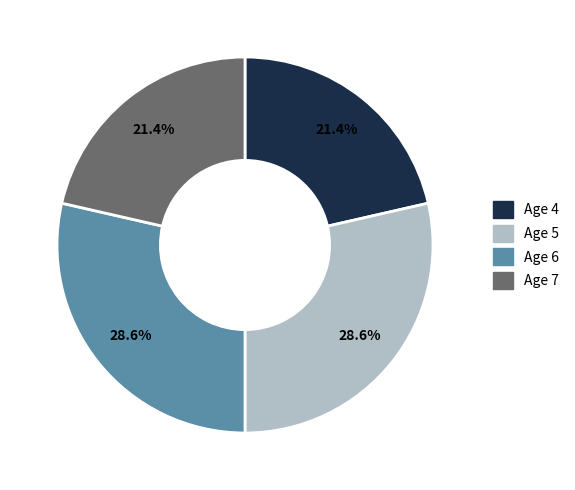

Which has a higher value, Age 5 or Age 4?

Age 5